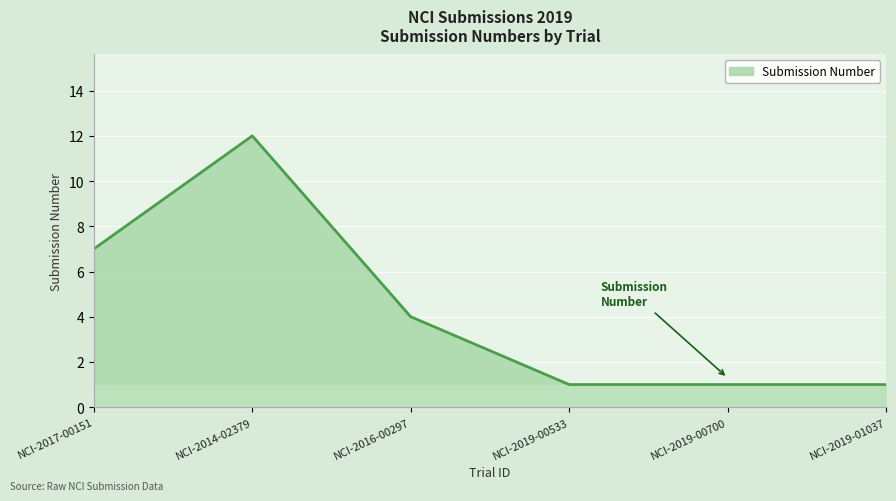

True or false: the data has more than 0 interior local peaks.

True